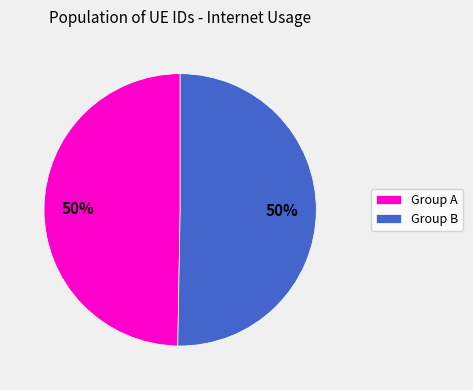

What is the ratio of the value at Group B to the value at Group A?

1.0